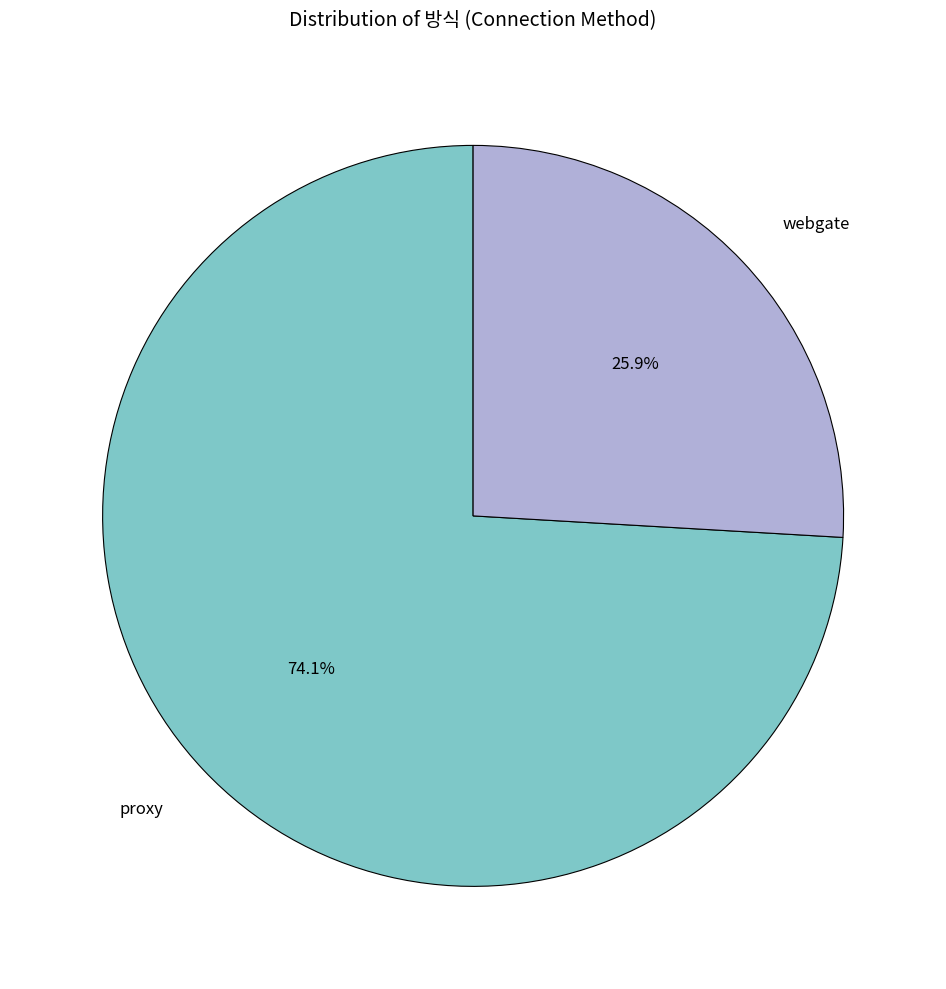

Is it true that webgate is 15% of the pie?

False